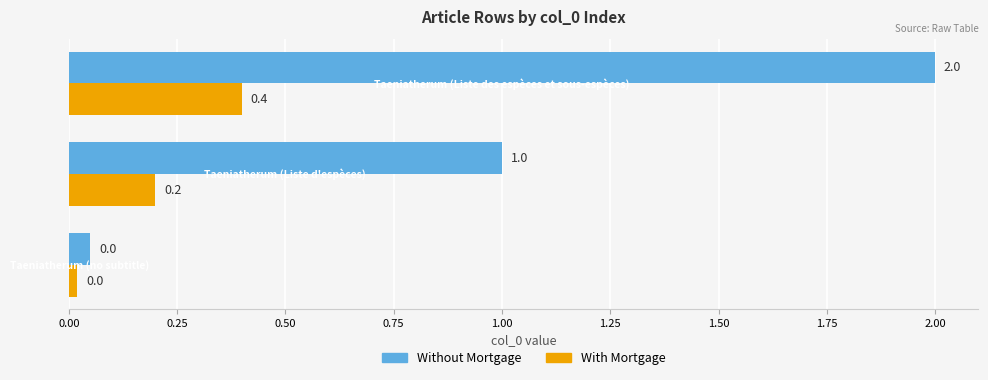

What is the sum of all With Mortgage values?

0.6